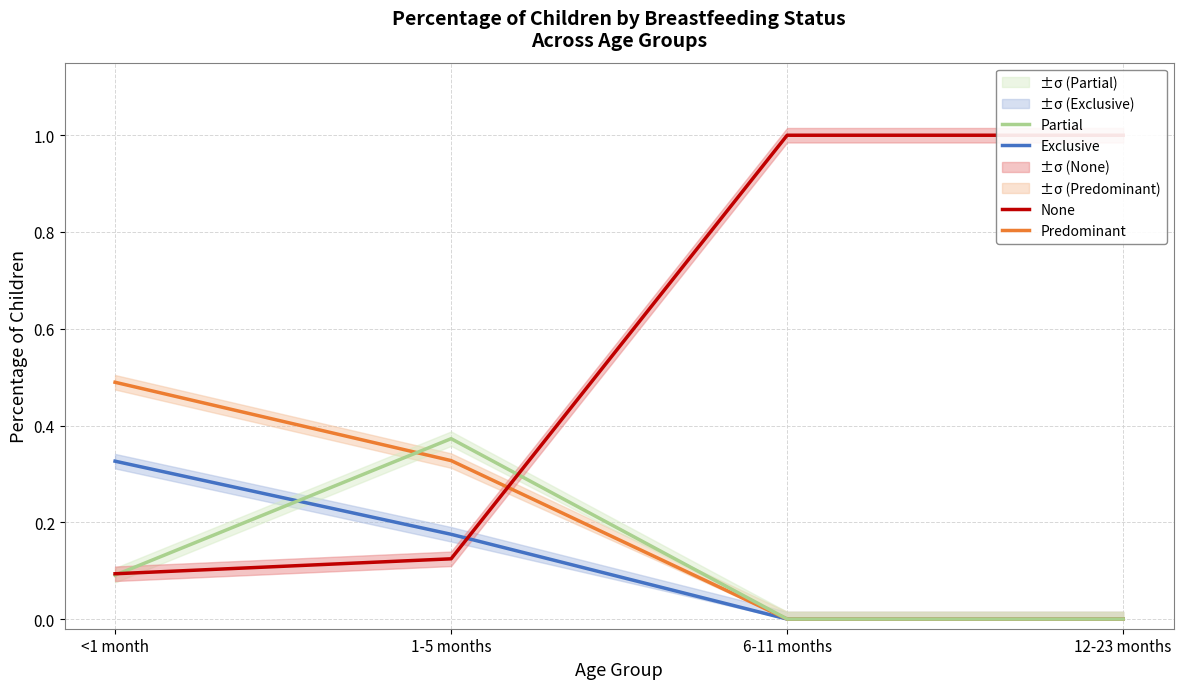

True or false: Partial has a value of 0.0 at 6-11 months.

True